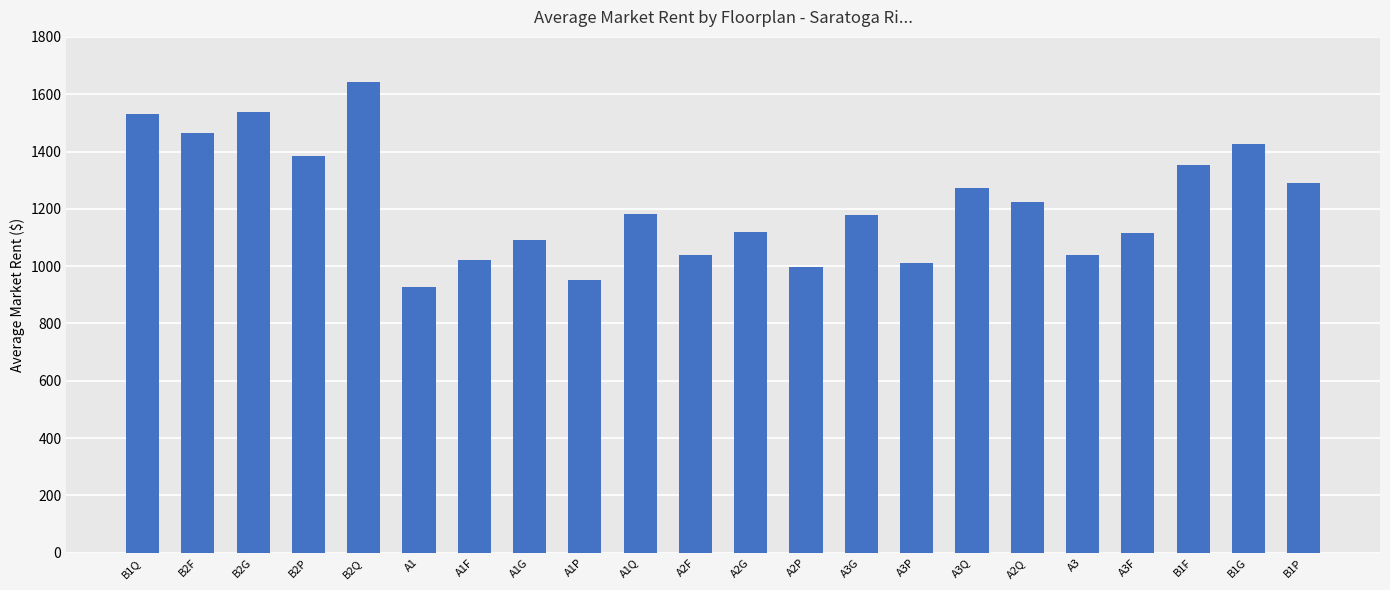

Approximately how many times larger is the value at A3P compared to B1P?

0.8